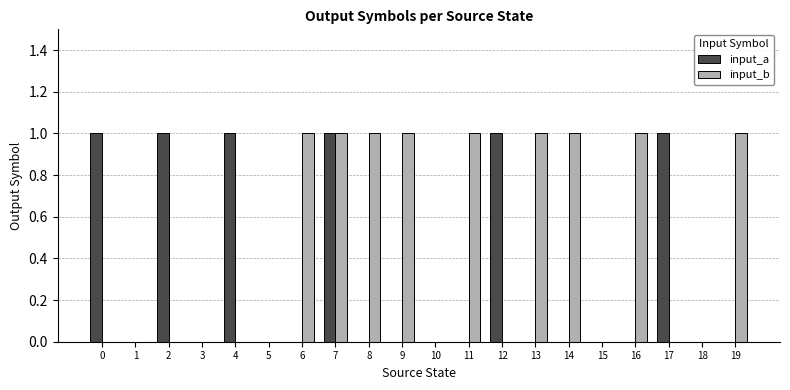

The input_a series shows 0 at 15. True or false?

True